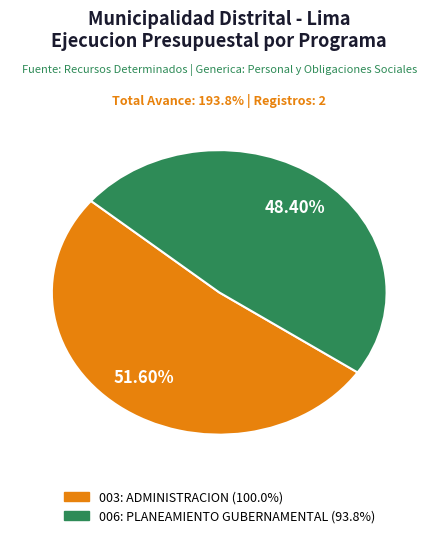

Is it true that 003: ADMINISTRACION is 52% of the pie?

True